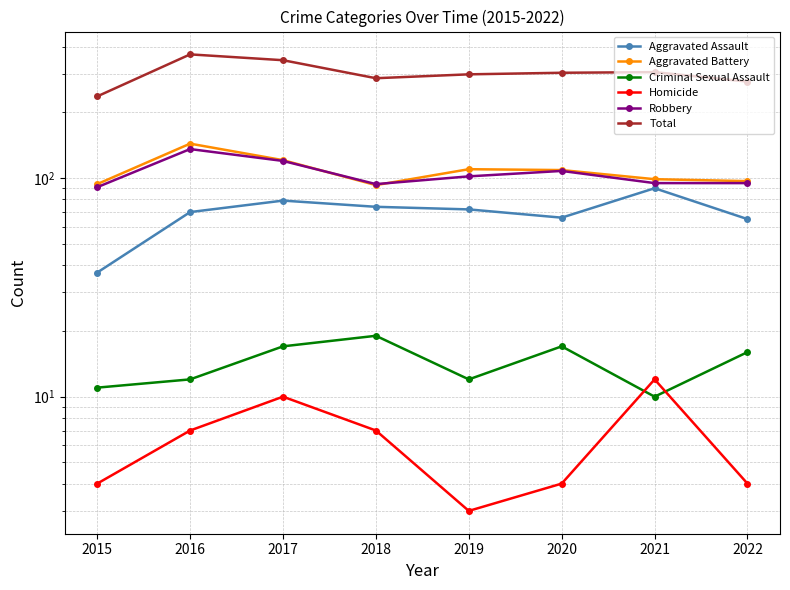

List the series in order of their peak value, highest first.

Total, Aggravated Battery, Robbery, Aggravated Assault, Criminal Sexual Assault, Homicide